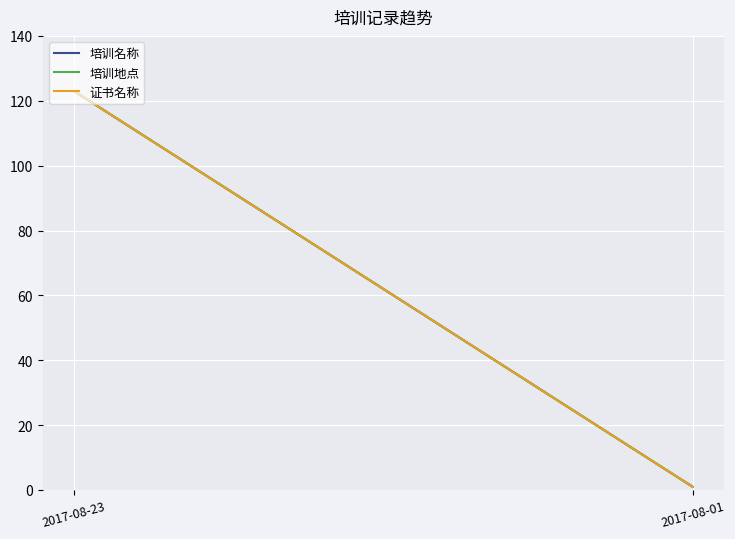

How many 培训名称 values are between 1 and 123?

2